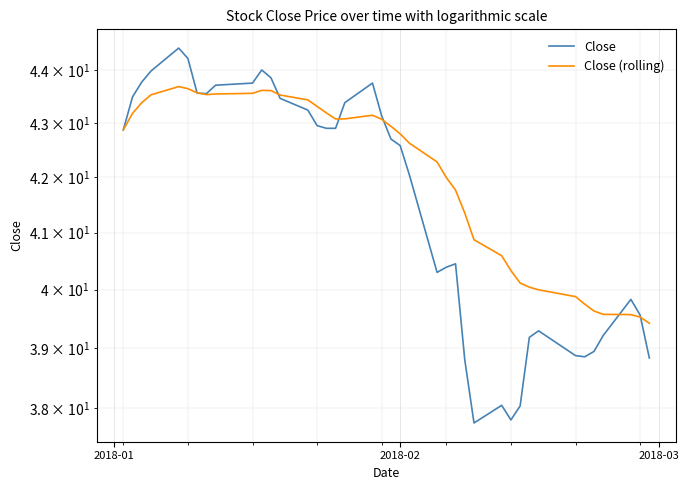

What is the maximum value shown in the chart?

44.4